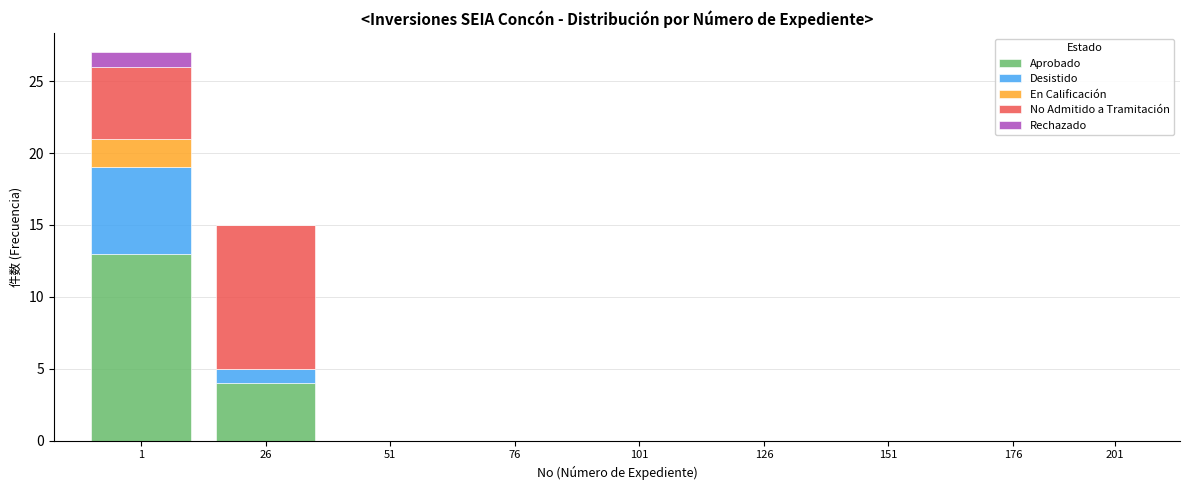

The Aprobado series shows -5 at 76. True or false?

False